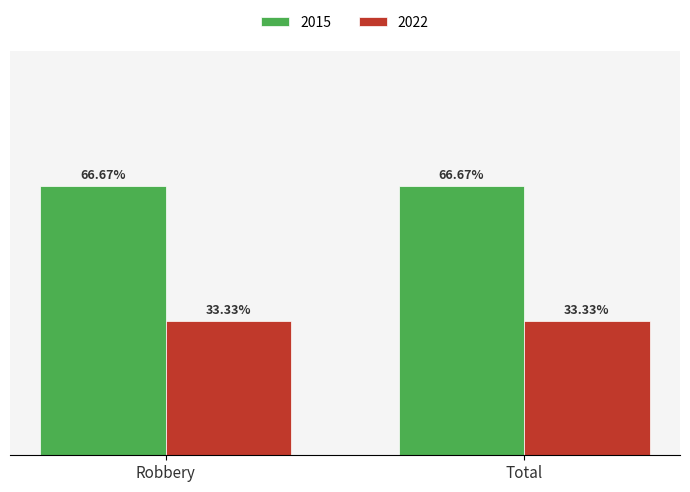

Are the bars grouped side by side (vs. stacked)?

Yes